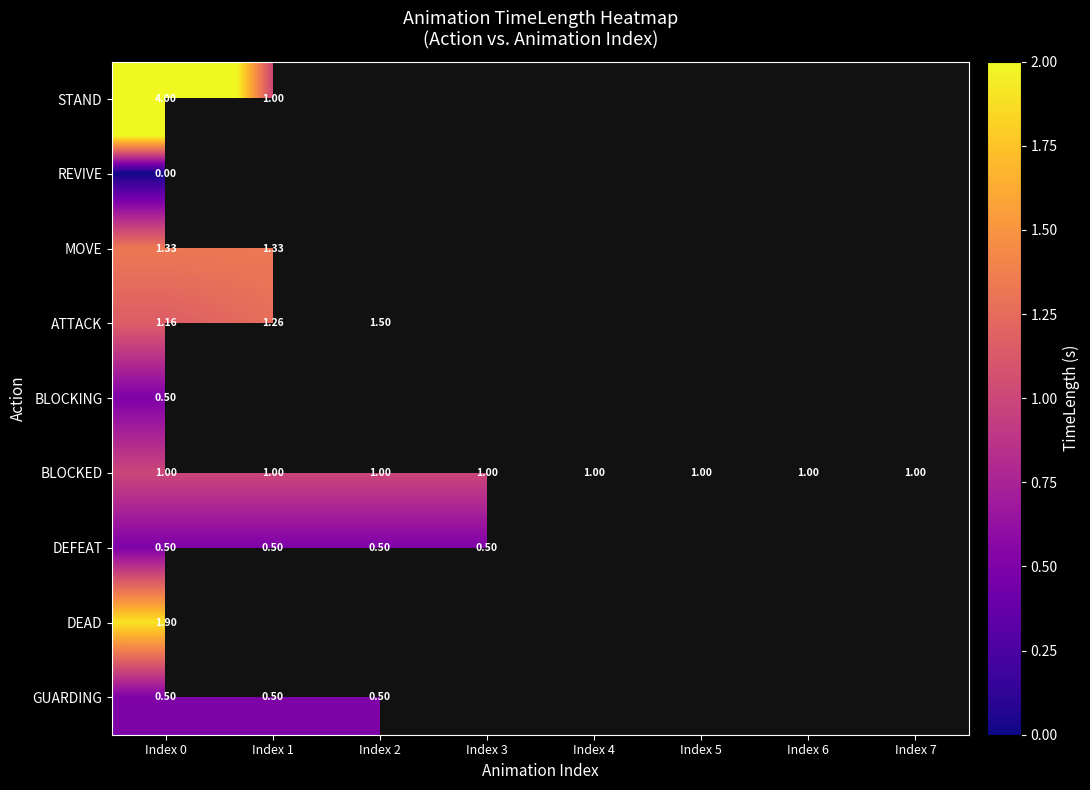

At which category does the chart reach its peak across all series?

Index 0